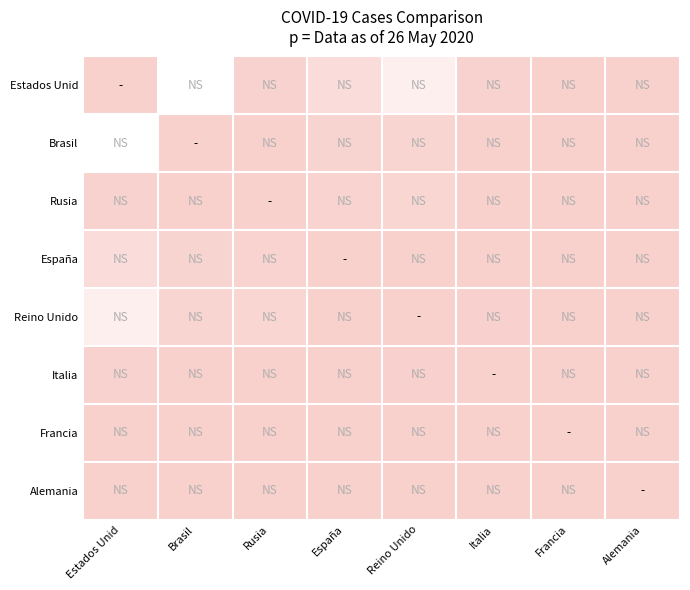

At which category does the chart reach its minimum across all series?

Estados Unid